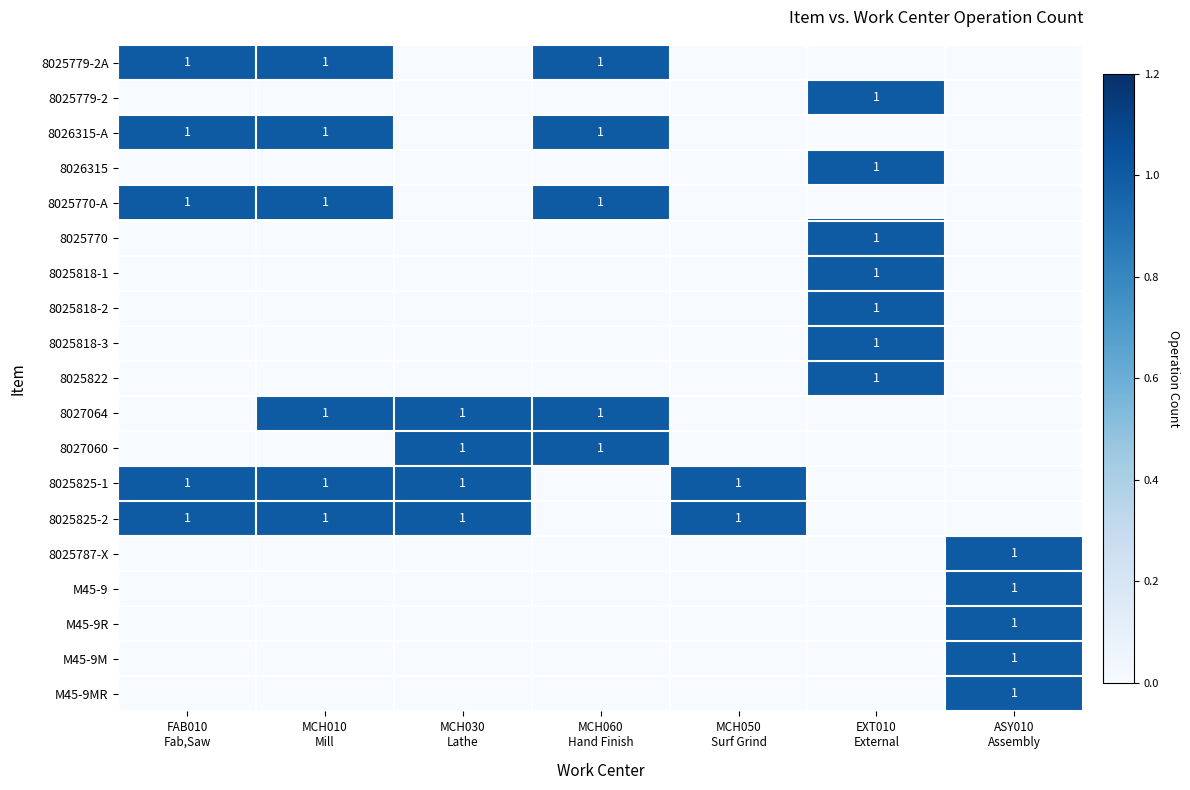

At which category is the sum across all series the highest?

EXT010
External